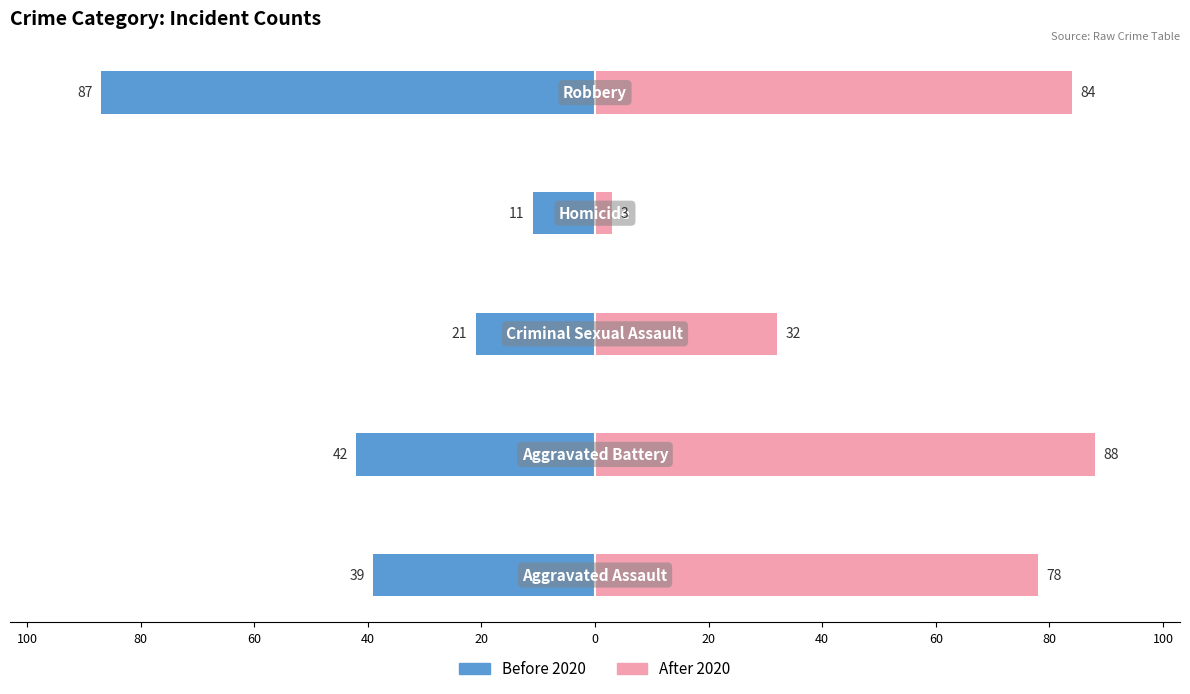

How many data points does each series have?

5